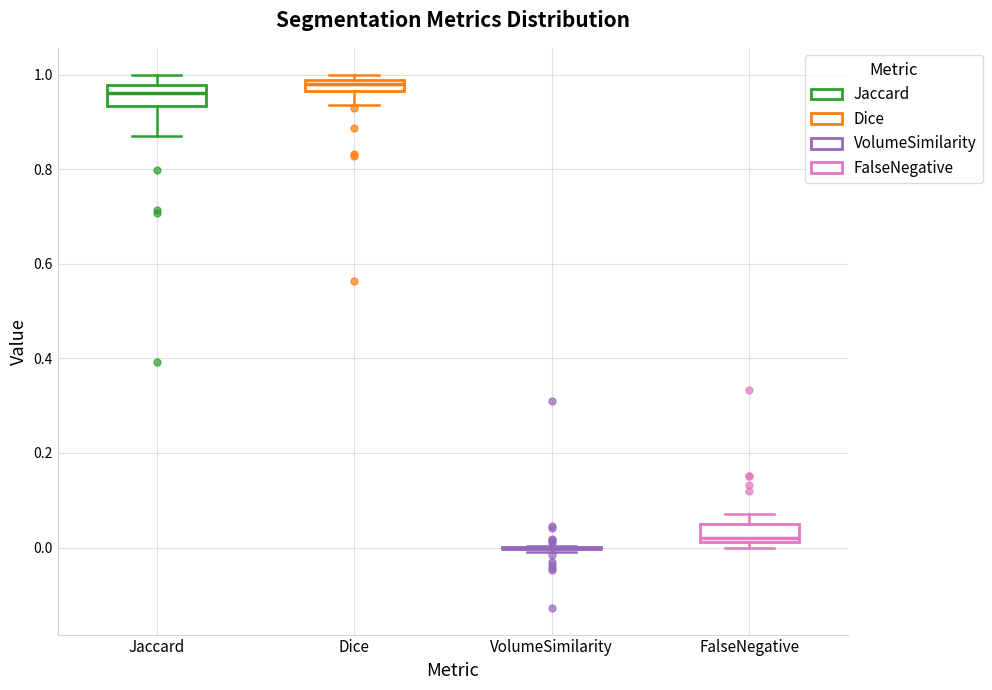

Where does the upper whisker of the box for Jaccard end on the y-axis? The values are not printed on the chart, so give them approximately, as read against the axis.

1.00